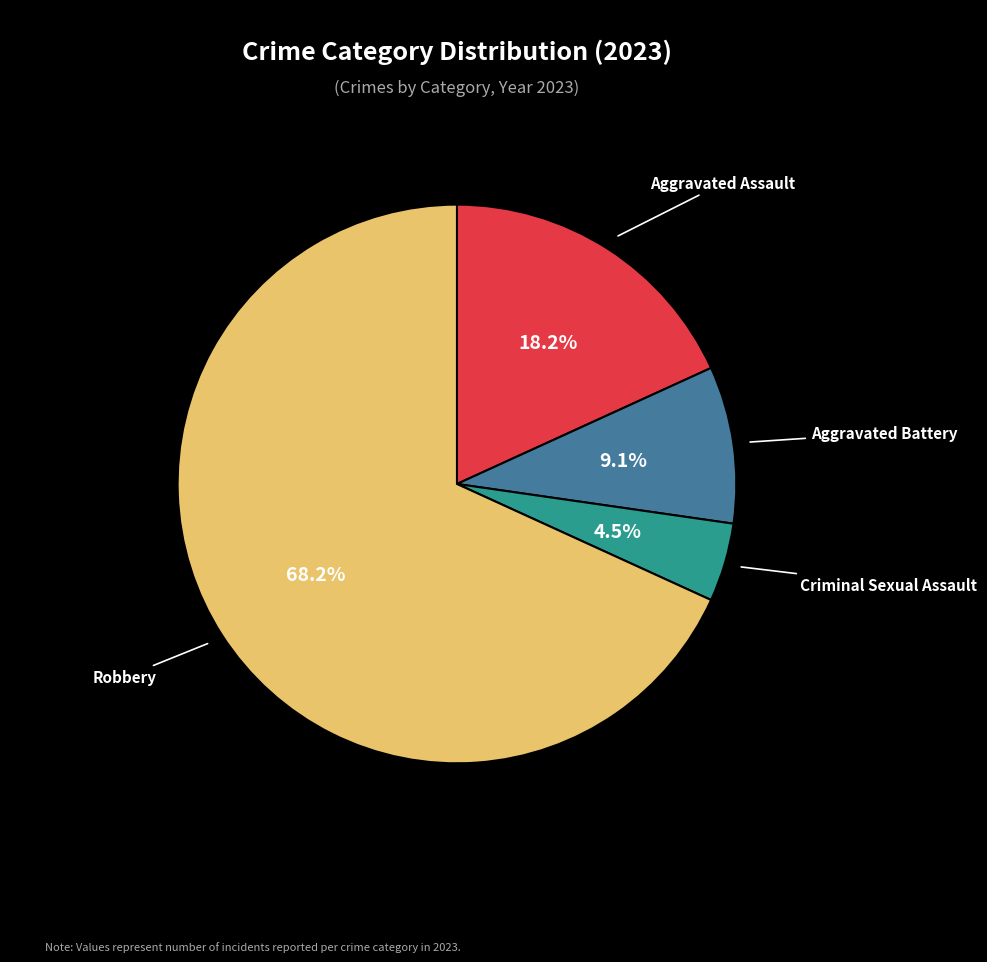

Is there a majority slice in this chart?

Yes